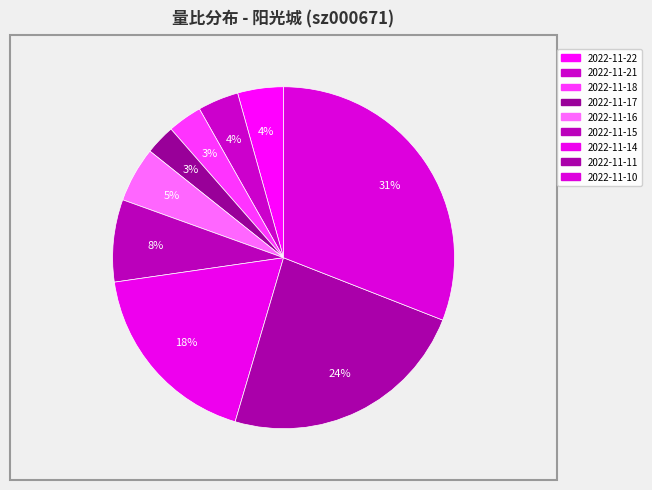

Rank the categories by value from lowest to highest.

2022-11-17, 2022-11-18, 2022-11-21, 2022-11-22, 2022-11-16, 2022-11-15, 2022-11-14, 2022-11-11, 2022-11-10